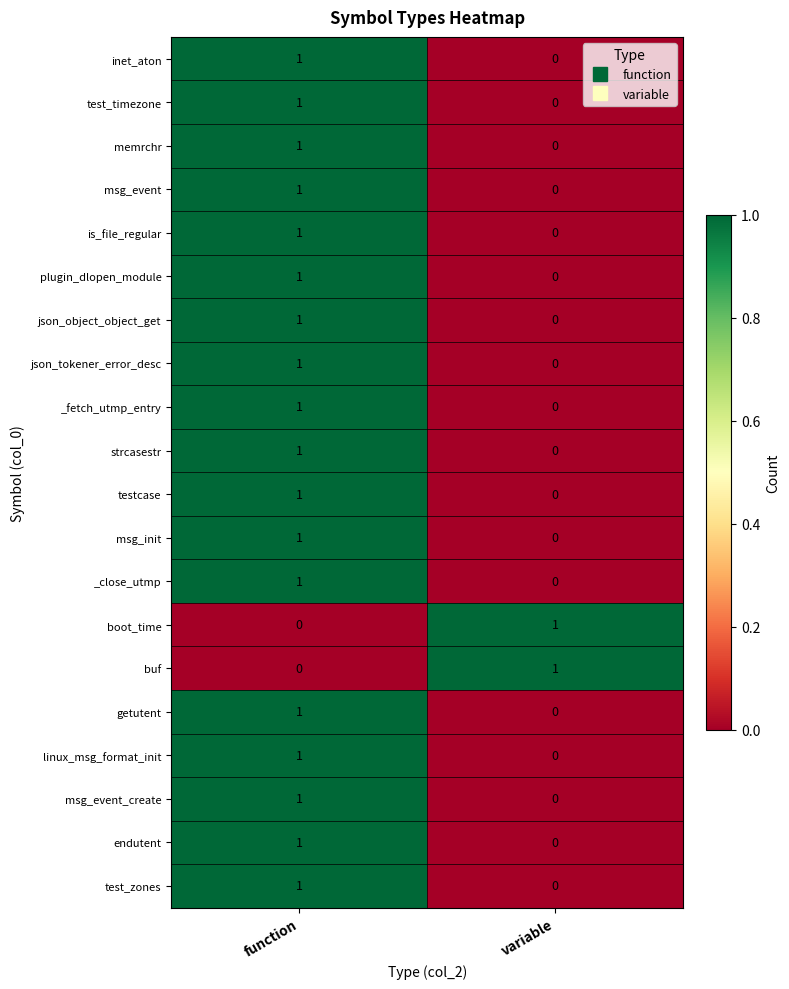

What is the total value across all series at variable?

2